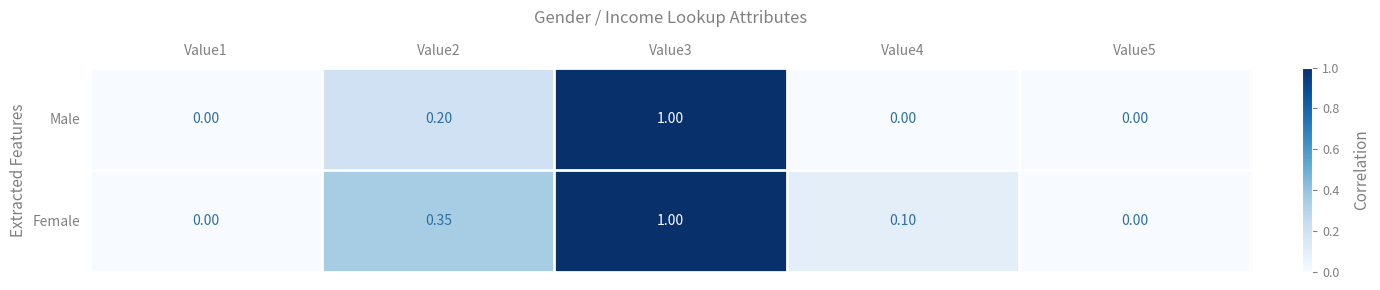

Which series has the largest total across all categories?

Female